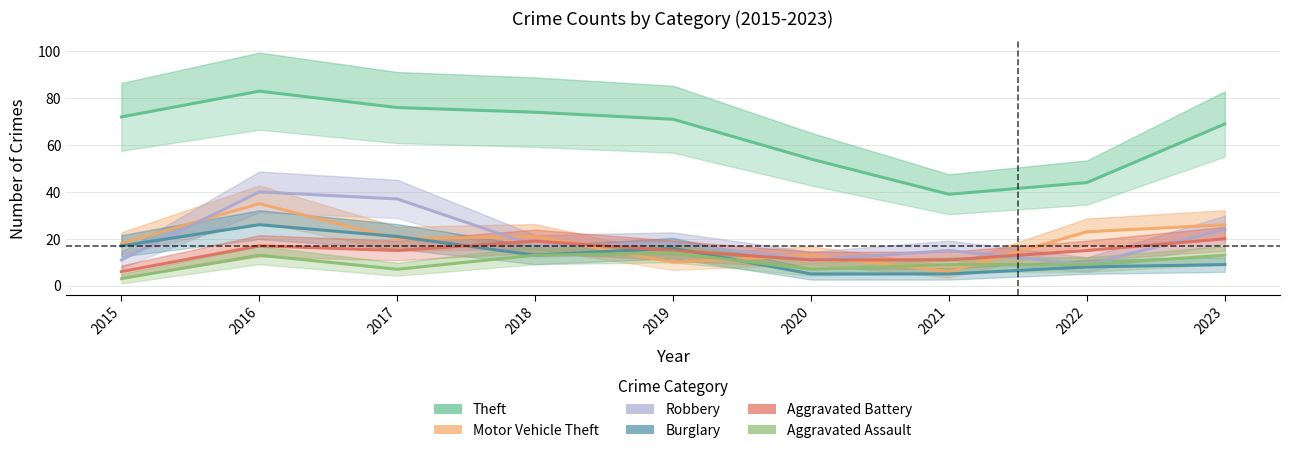

Is it true that Motor Vehicle Theft equals 6 at 2021?

True